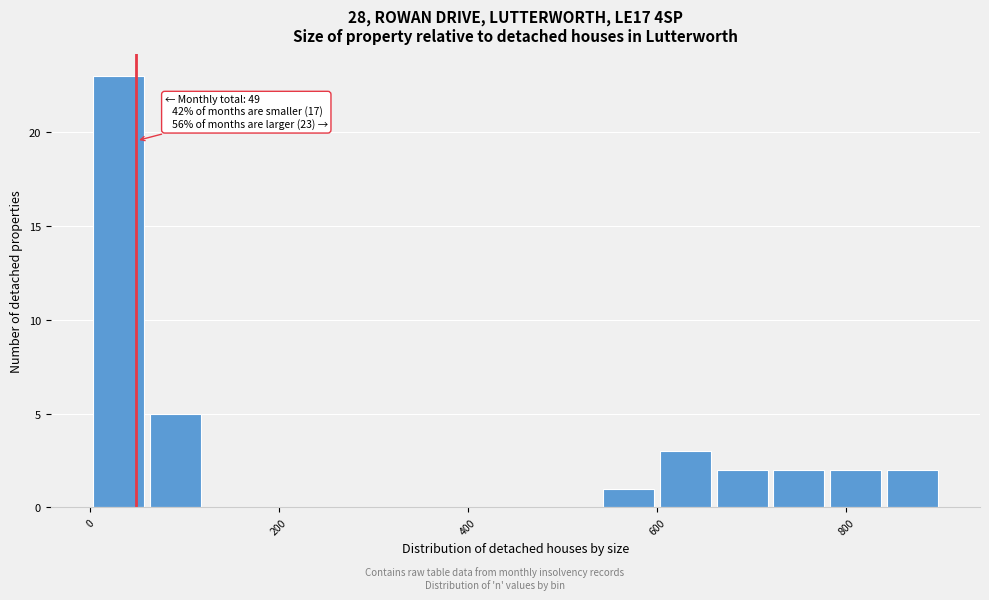

Read against the x-axis, roughly where is the centre of the tallest bar?

40